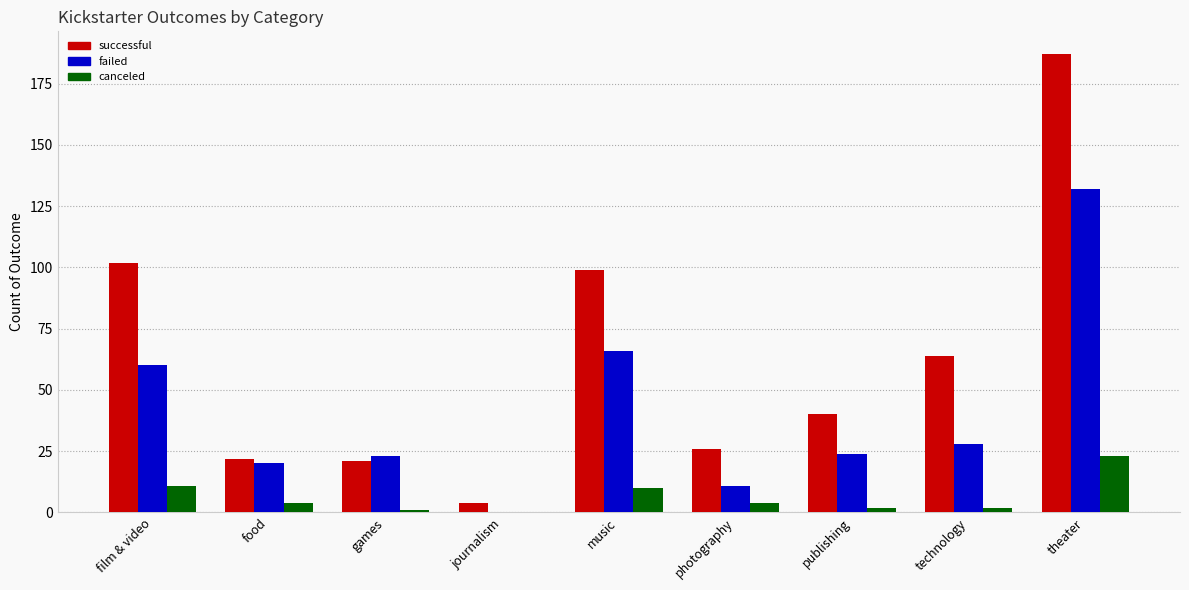

Where is successful nearest to the value 95?

music